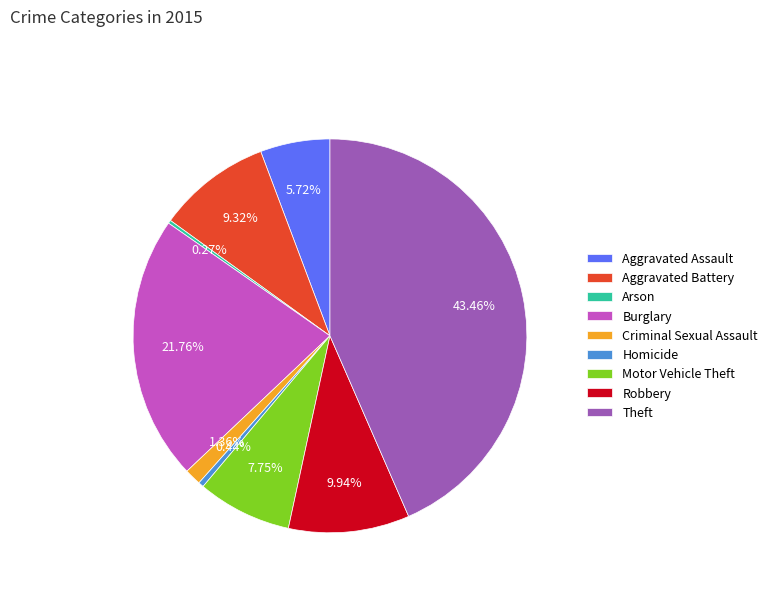

True or false: Theft accounts for 37% of the total.

False